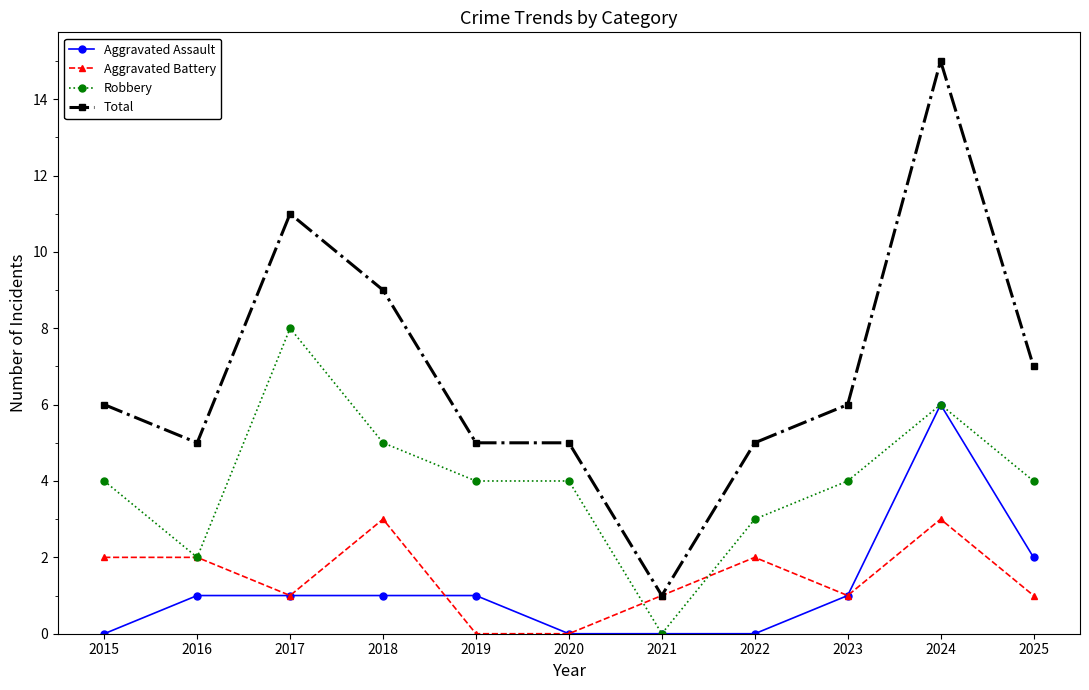

List the series in order of their peak value, highest first.

Total, Robbery, Aggravated Assault, Aggravated Battery